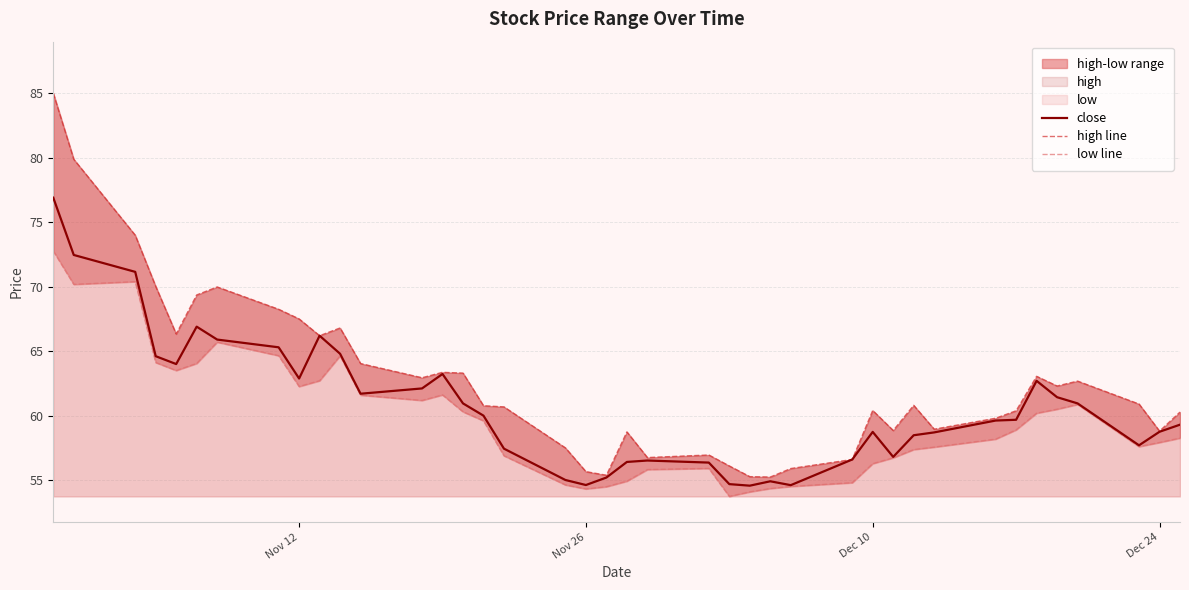

What is the sum of all low line values?

2388.1